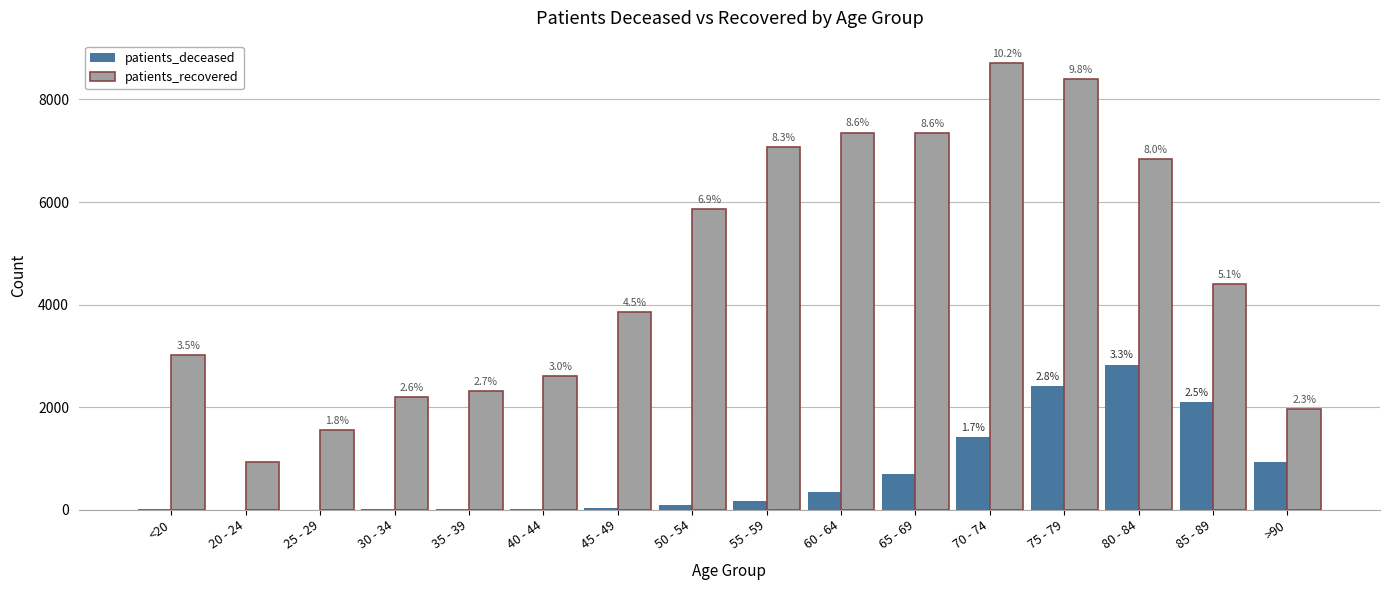

Is the value of patients_deceased at 65 - 69 greater than the value of patients_recovered at 50 - 54?

No